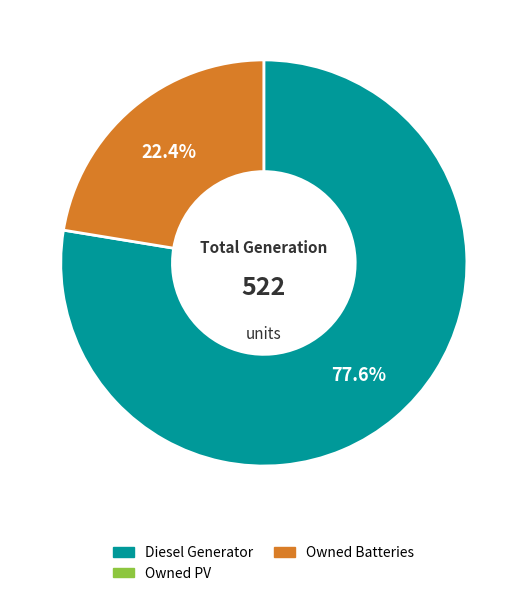

Is there any slice that represents more than half of the pie?

Yes